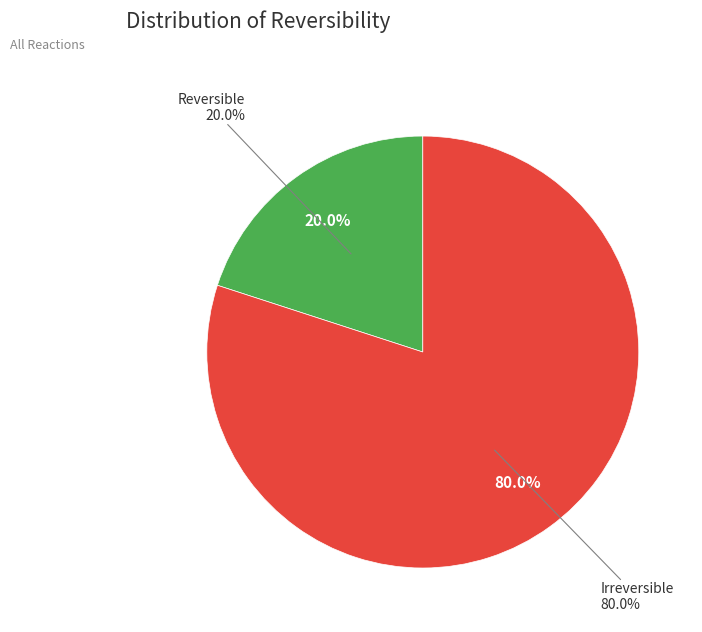

What is the majority slice?

reaction_3